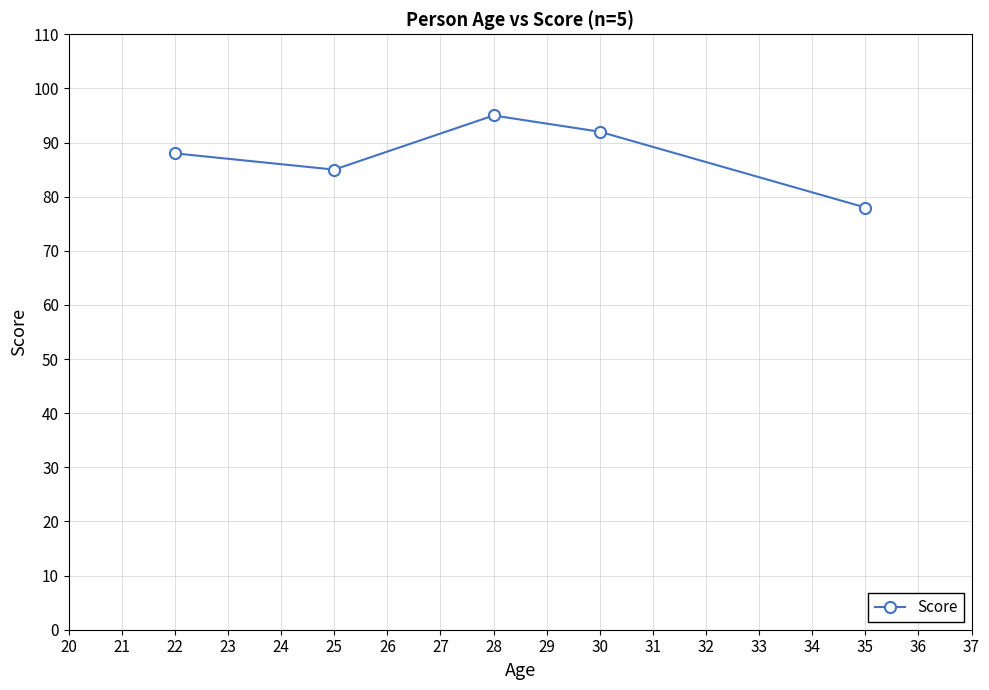

What is the difference between the second highest and second lowest values?

7